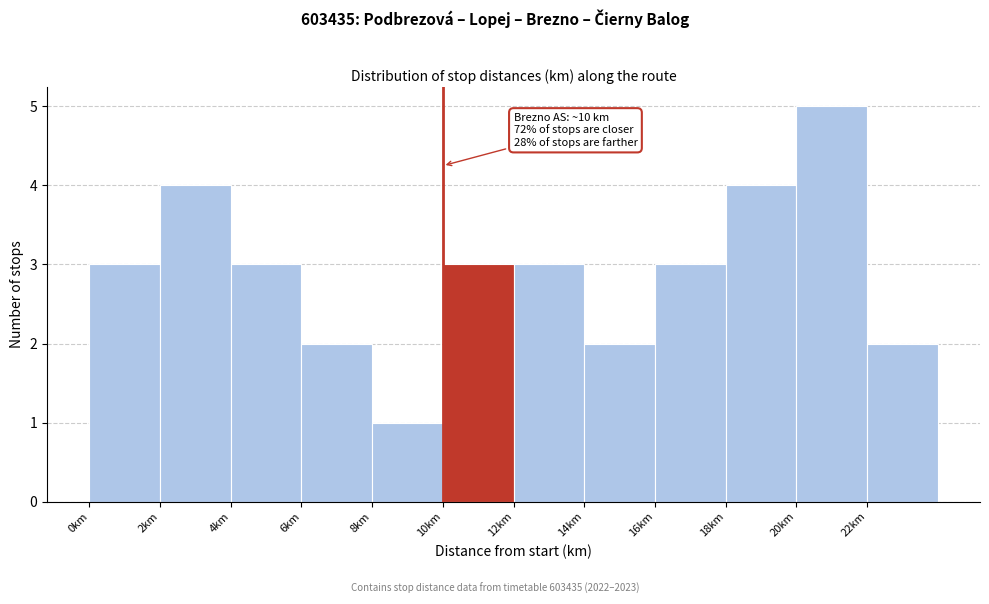

Over which range of the x-axis is the bar tallest?

20 to 22